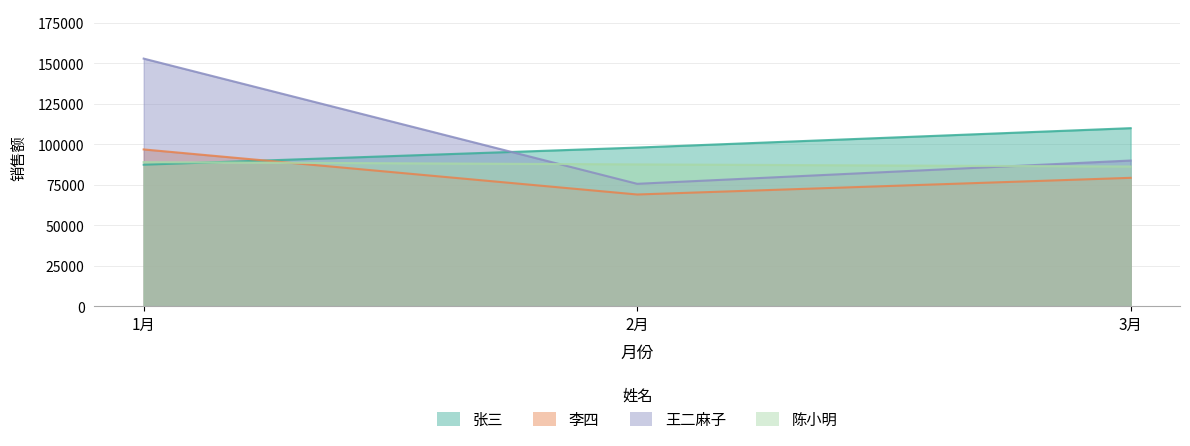

Is the value of 李四 at 2月 greater than the value of 王二麻子 at 3月?

No